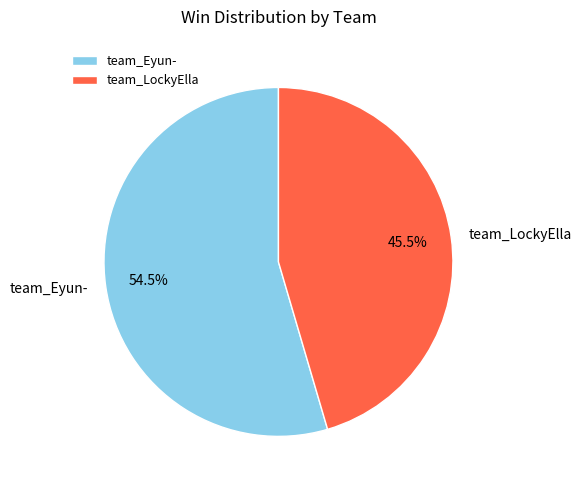

Rank the categories by value from lowest to highest.

team_LockyElla, team_Eyun-